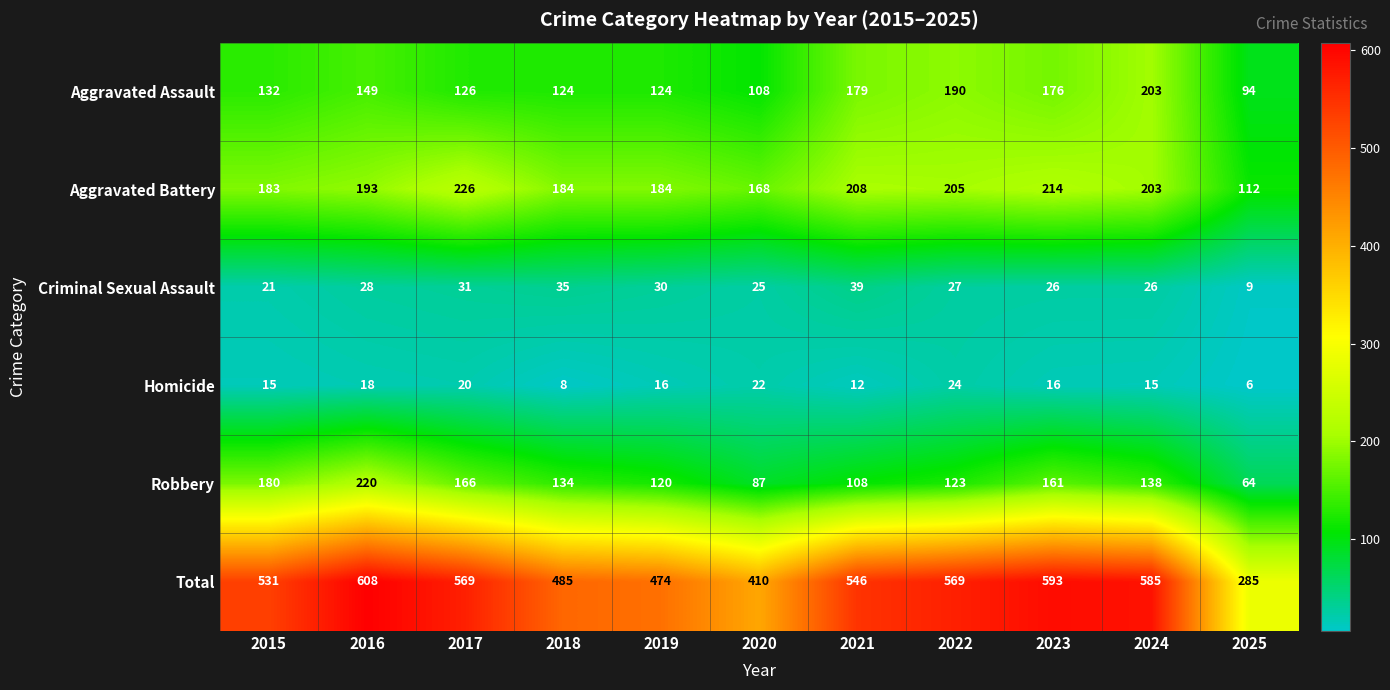

Is it true that Aggravated Battery equals 184 at 2019?

True